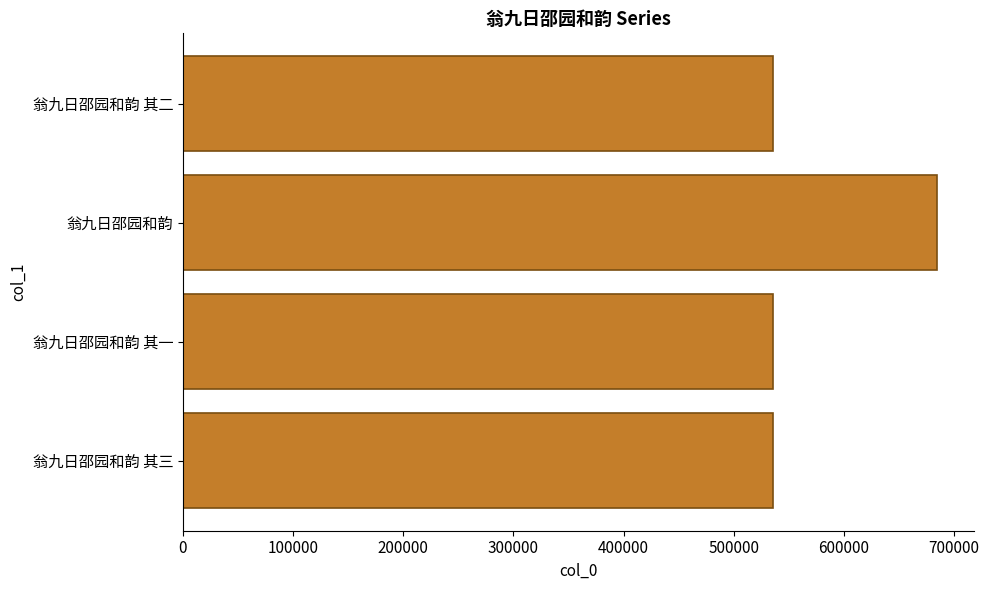

Does the chart contain any negative values?

No